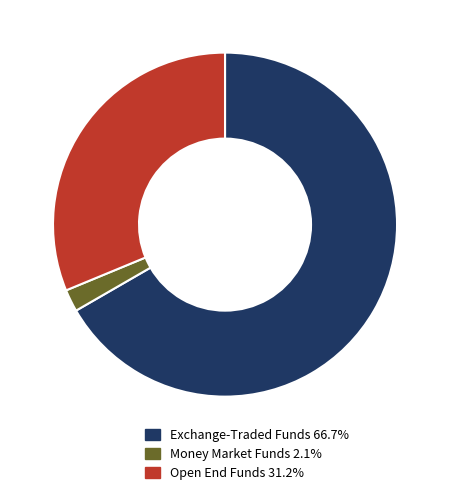

Is the sum of Open End Funds 31.2% and Exchange-Traded Funds 66.7% greater than half?

Yes